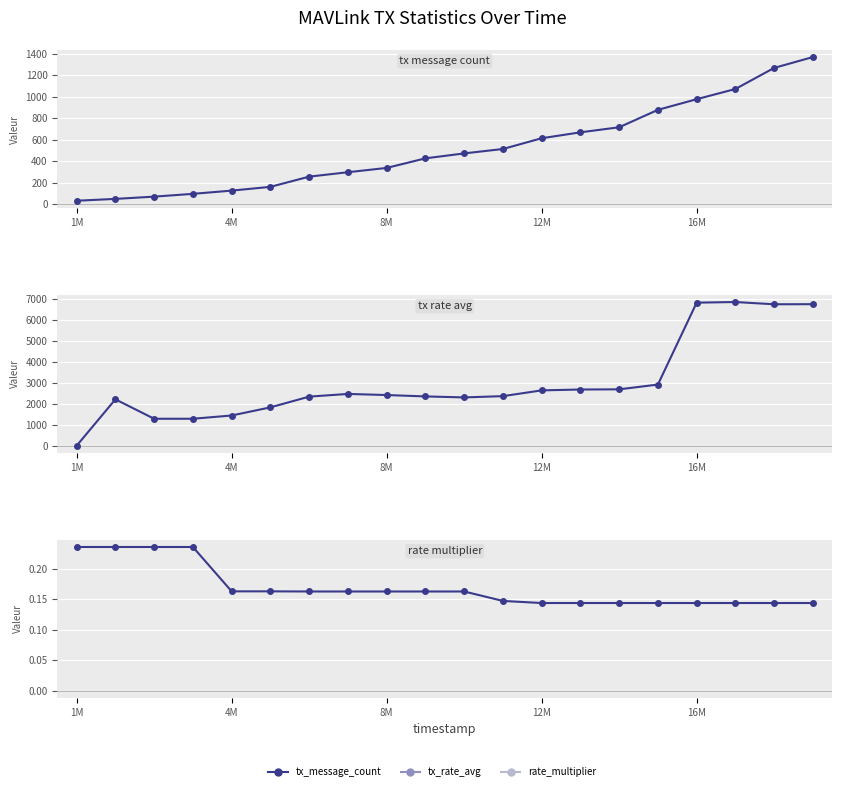

True or false: rate_multiplier has more than 1 points higher than both neighbors.

False